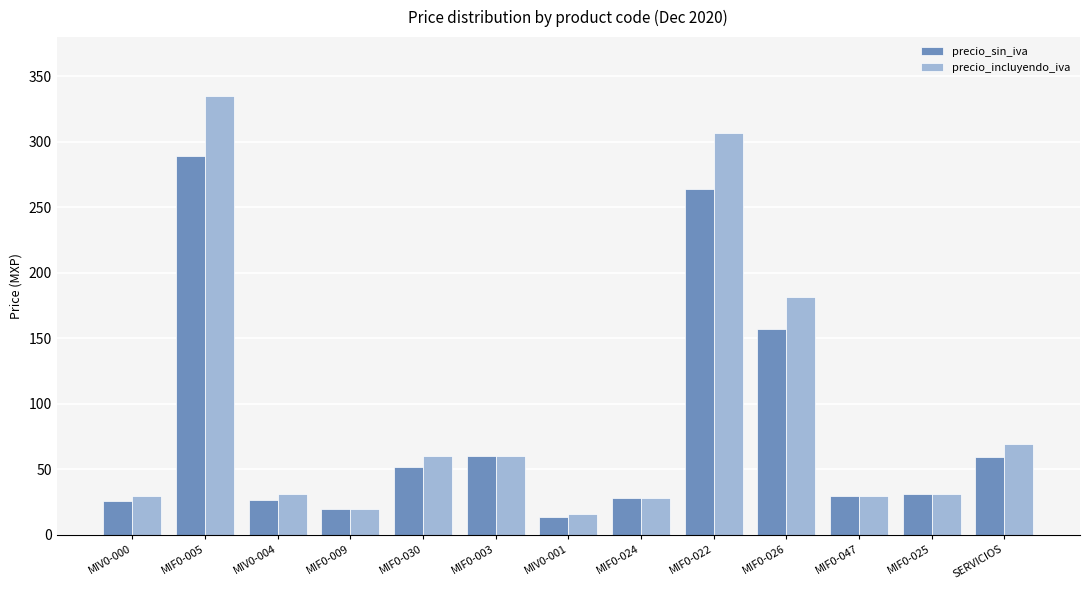

Which series has the widest spread of values?

precio_incluyendo_iva